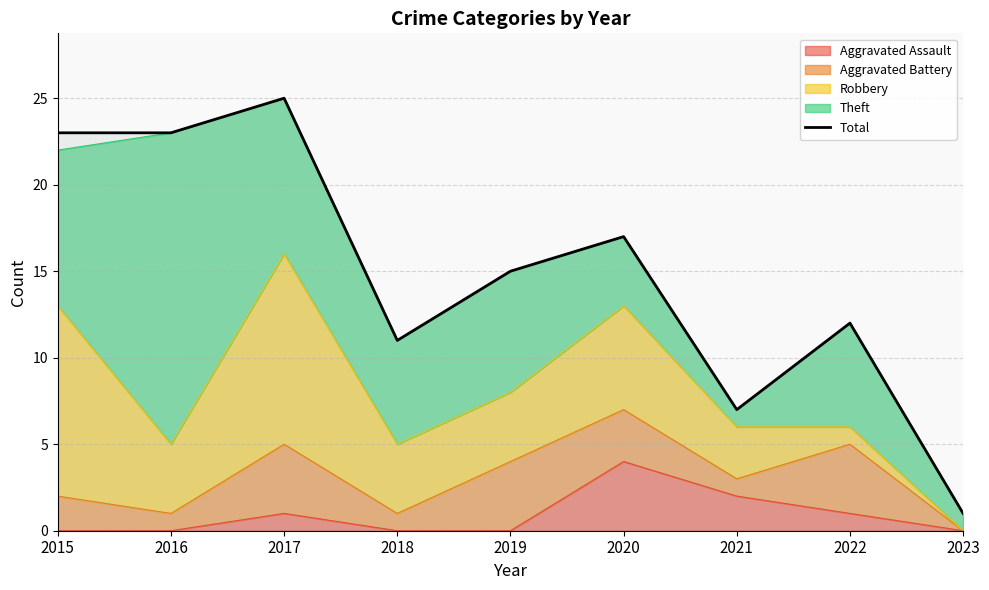

What is the difference between the maximum and minimum values?

24